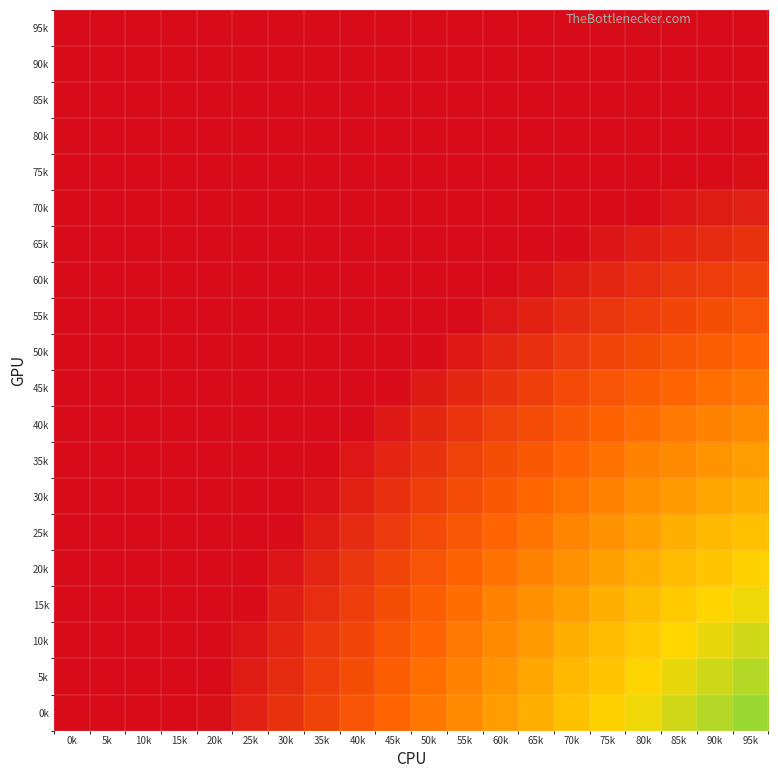

Between 0k and 80k, which series saw the biggest shift?

0k